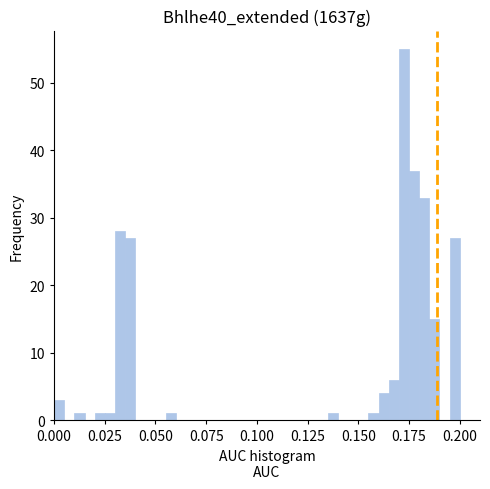

Around what value on the x-axis is the tallest bar? Give the approximate position of its centre, as read against the axis.

0.175